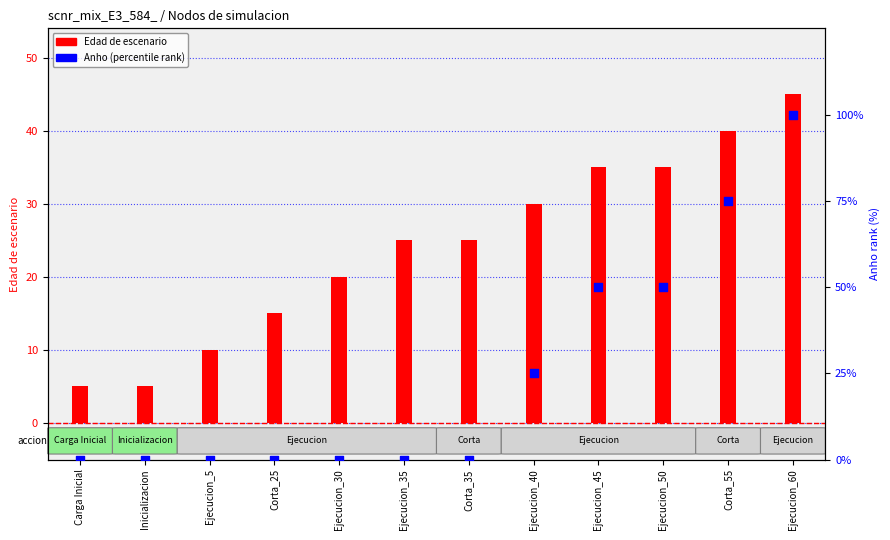

Which series has the widest spread of Y values?

Anho (percentile)